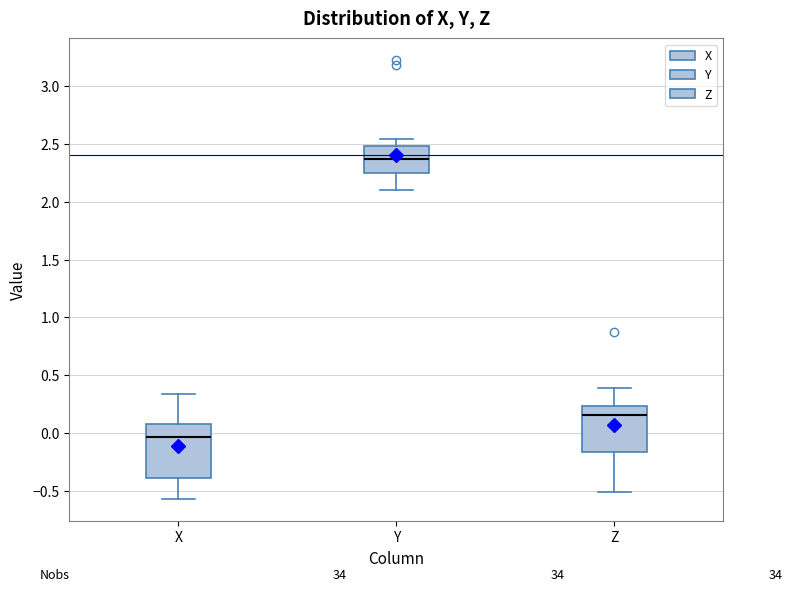

Reading left to right, transcribe this box plot: for each box, give where its median line is, the range the box spans, and where its two whiskers end, as read against the y-axis. The values are not printed on the chart, so give them approximately, as read against the axis.

X: median -0.05, box -0.40 to 0.05, whiskers -0.55 to 0.35
Y: median 2.35, box 2.25 to 2.50, whiskers 2.10 to 2.55
Z: median 0.15, box -0.15 to 0.25, whiskers -0.50 to 0.40